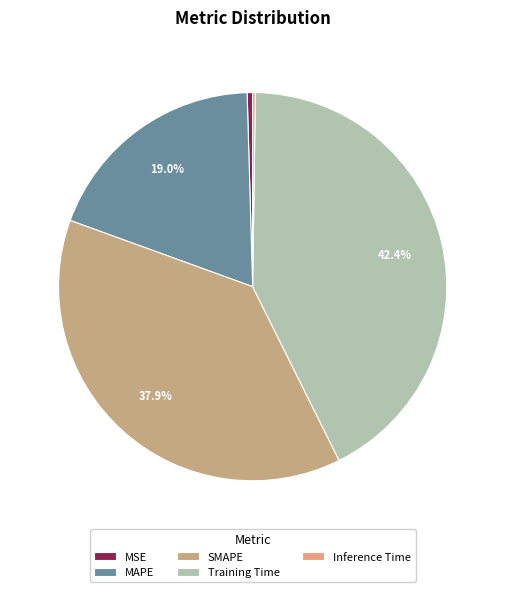

What is the smallest slice in the pie chart?

Inference Time